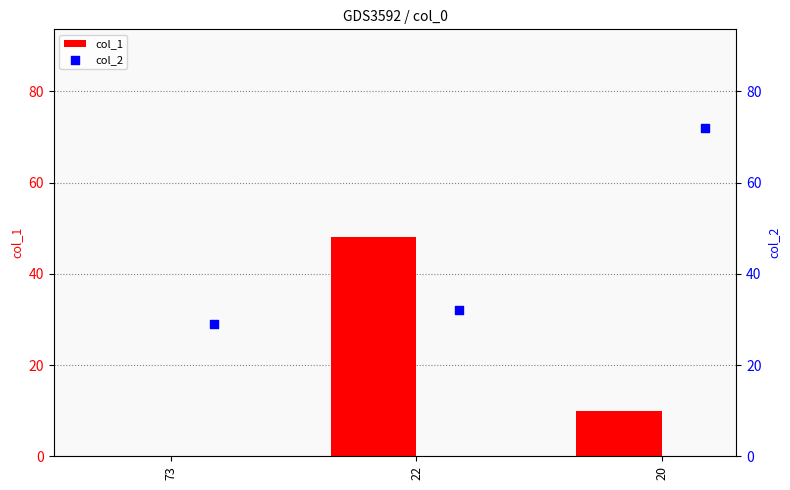

What is the sum of the col_1 values at 20 and 22?

58